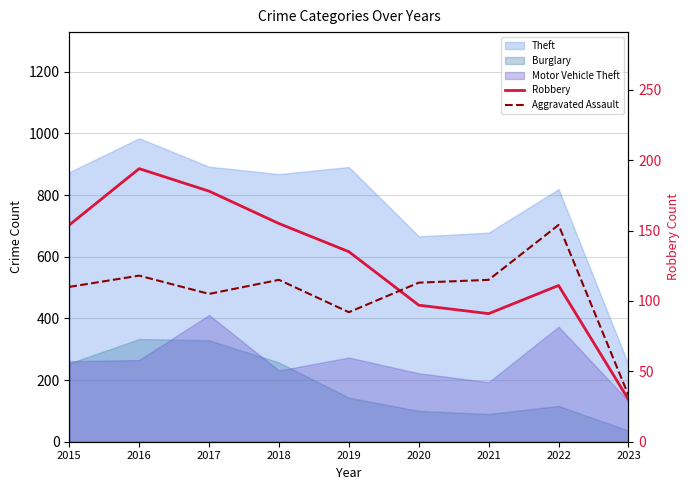

How many values in the Robbery series exceed 135?

4